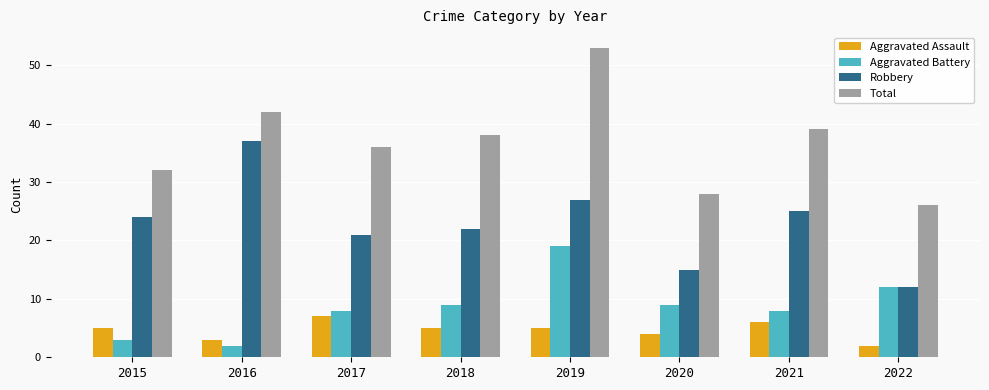

Rank the series at 2017 from highest to lowest value.

Total, Robbery, Aggravated Battery, Aggravated Assault